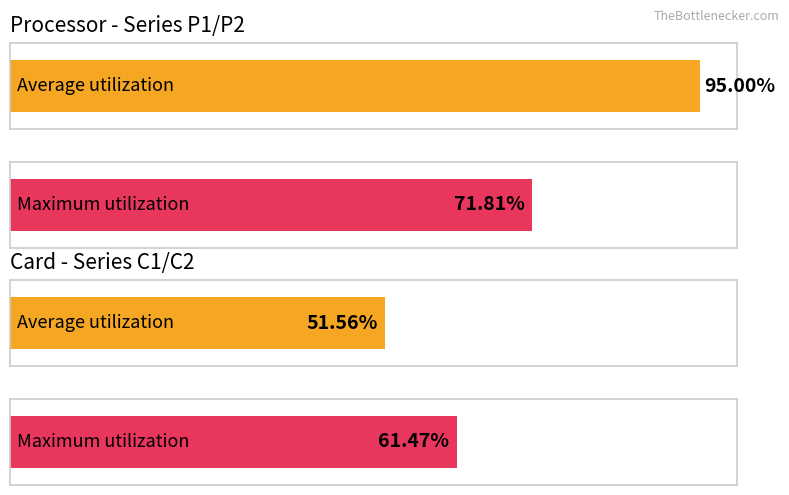

Are the bars grouped side by side (vs. stacked)?

Yes